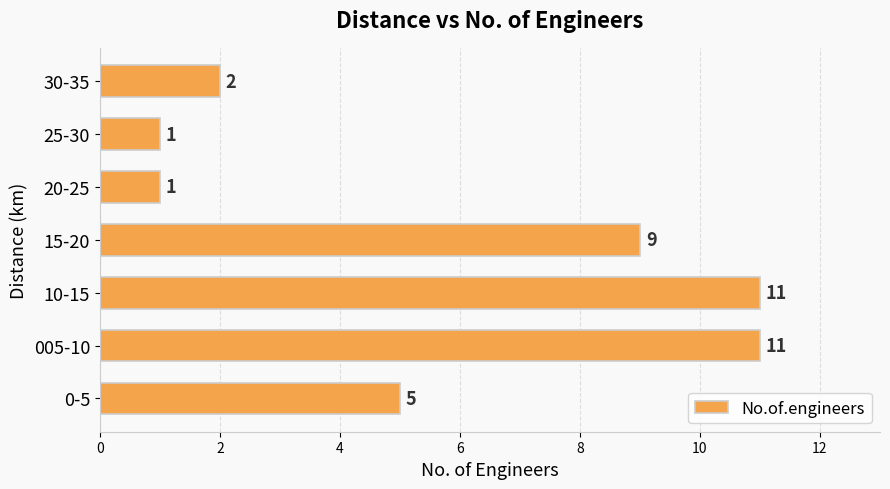

Reading bottom to top, extract all data points from this chart.

5	11	11	9	1	1	2